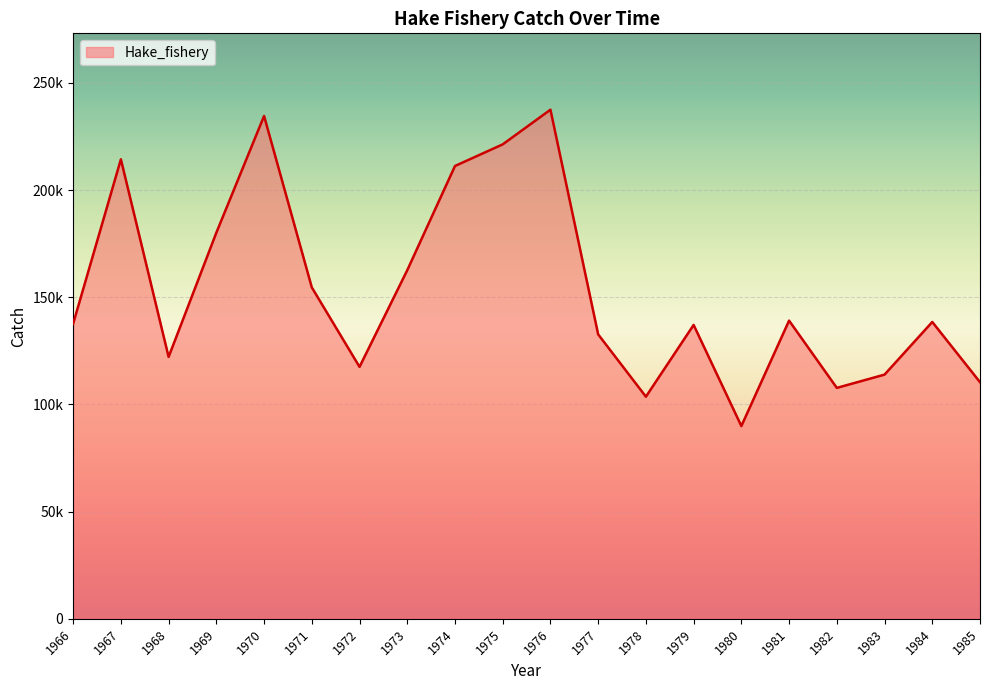

The value at 1967 is 214370.0. True or false?

True